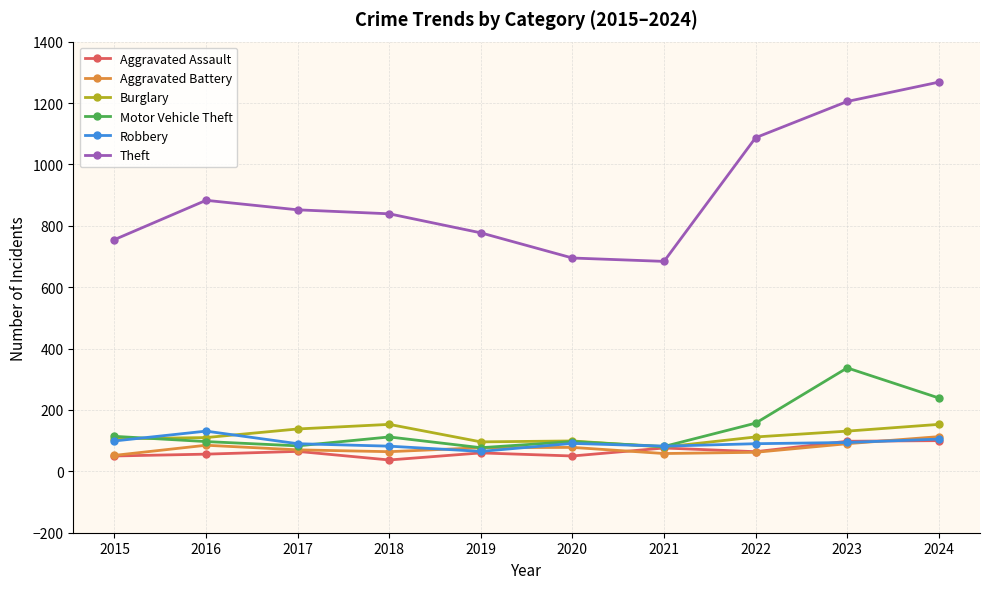

What are all the series names shown in the legend?

Aggravated Assault, Aggravated Battery, Burglary, Motor Vehicle Theft, Robbery, Theft